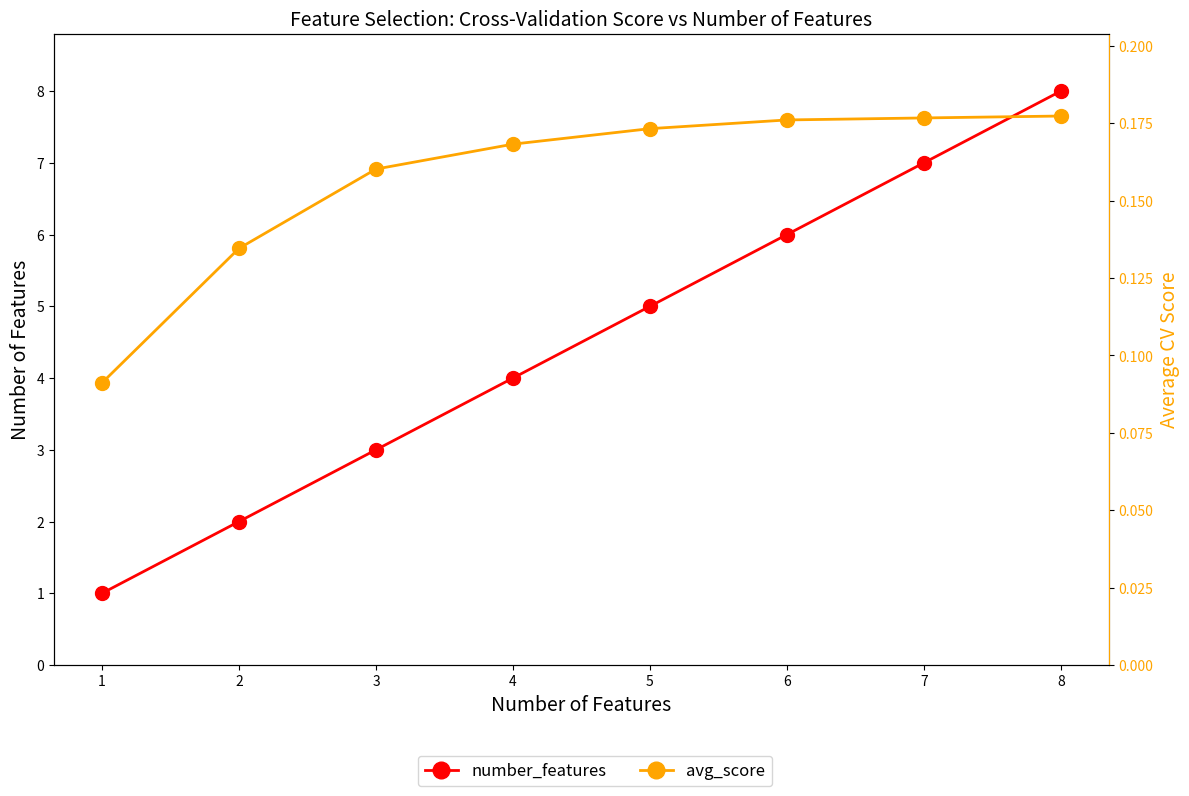

True or false: number_features and avg_score intersect in this chart.

False